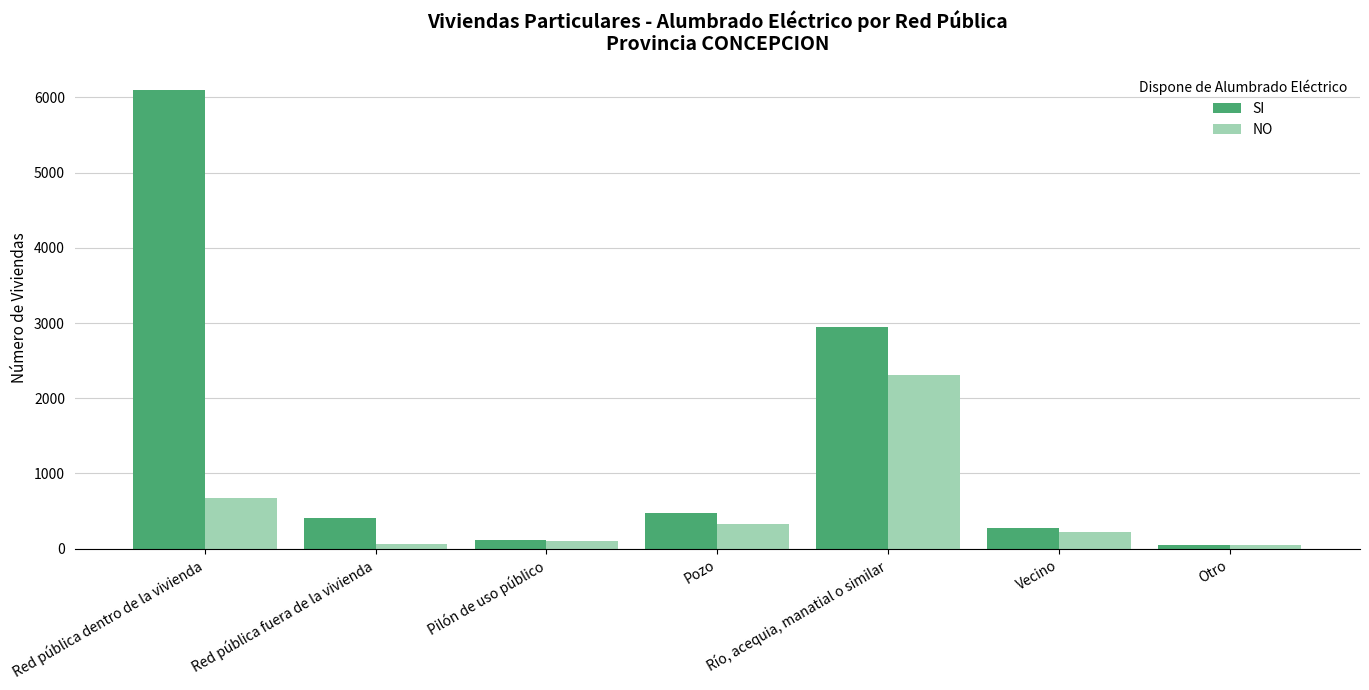

What is the label of the 7th bar from the left?

Otro